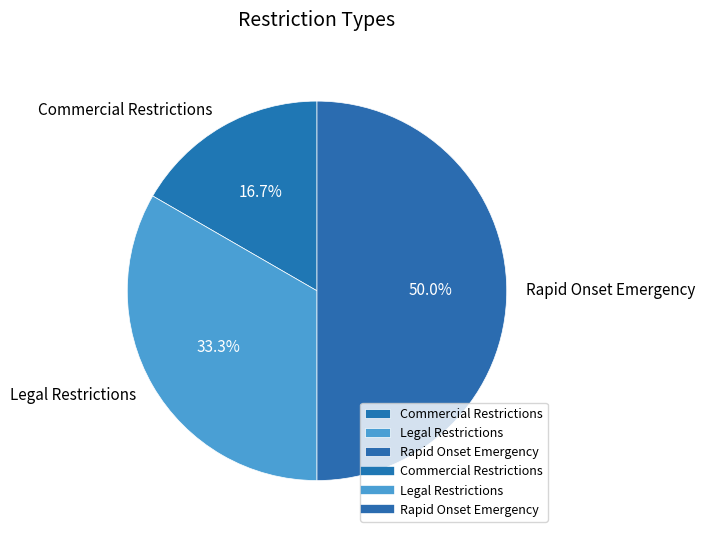

What portion of the pie excludes Rapid Onset Emergency?

50.0%